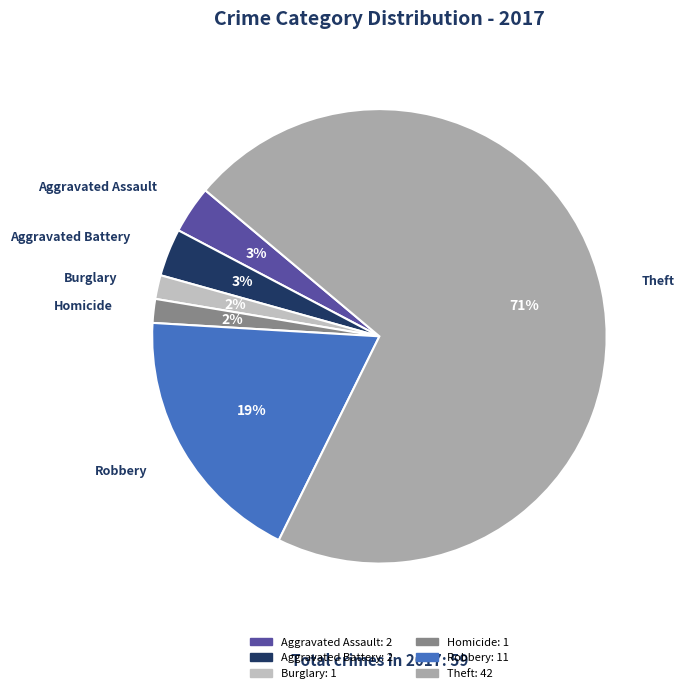

How many segments does this pie chart have?

6